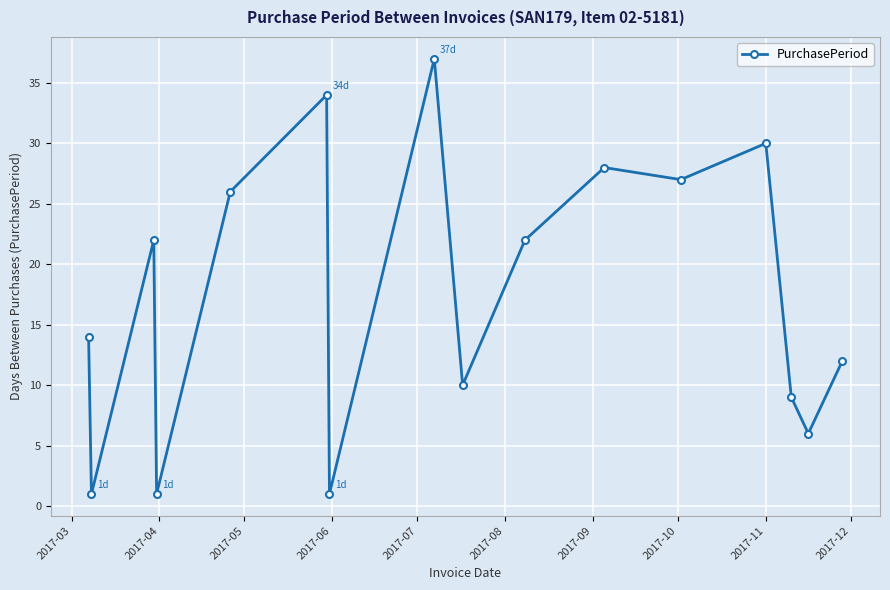

What is the value of the 8th point from the left?

37